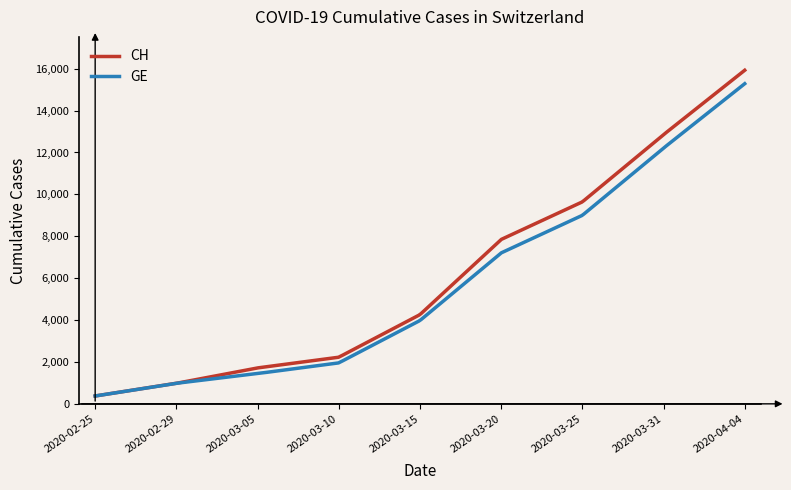

Which series has the largest total across all categories?

CH